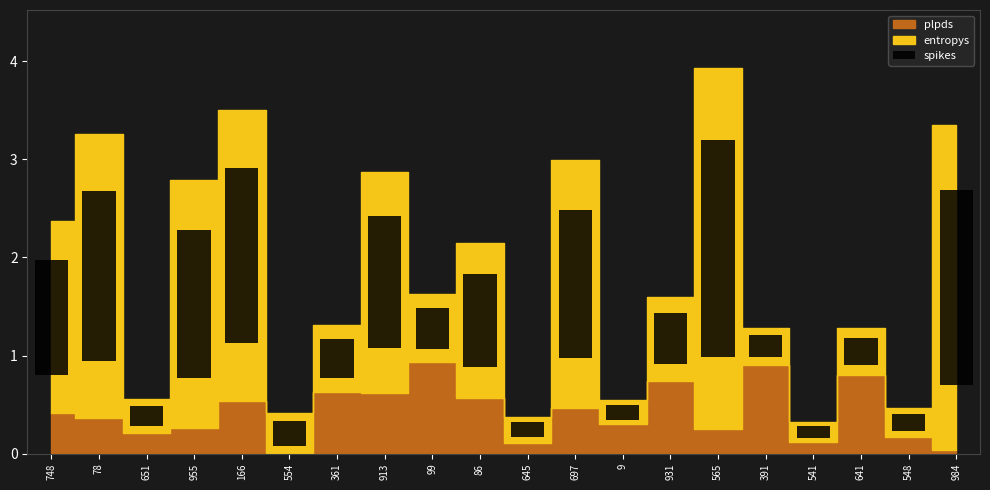

What is the value of the 15th bar from the left?

2.2